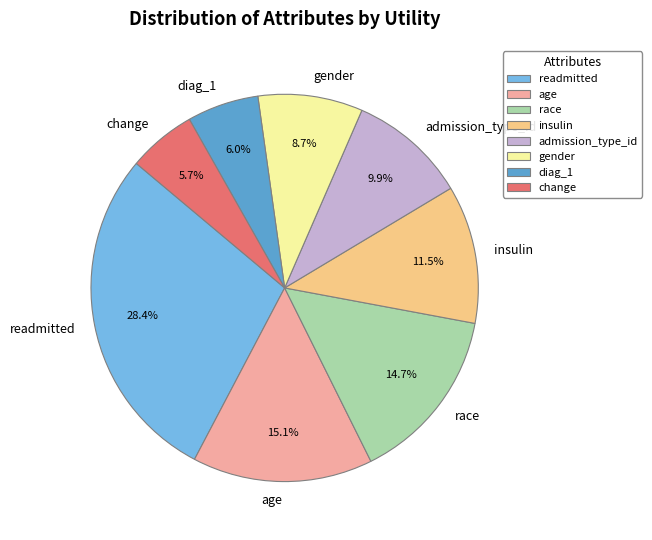

Does diag_1 represent more than half of the total?

No